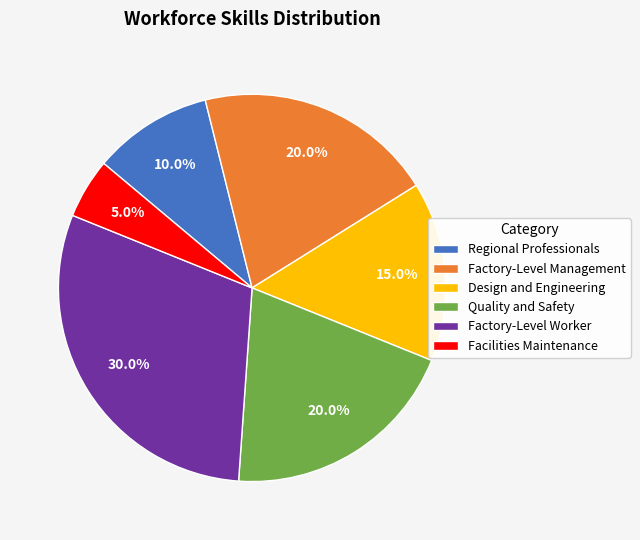

Which category has the smallest portion of the pie?

Facilities Maintenance